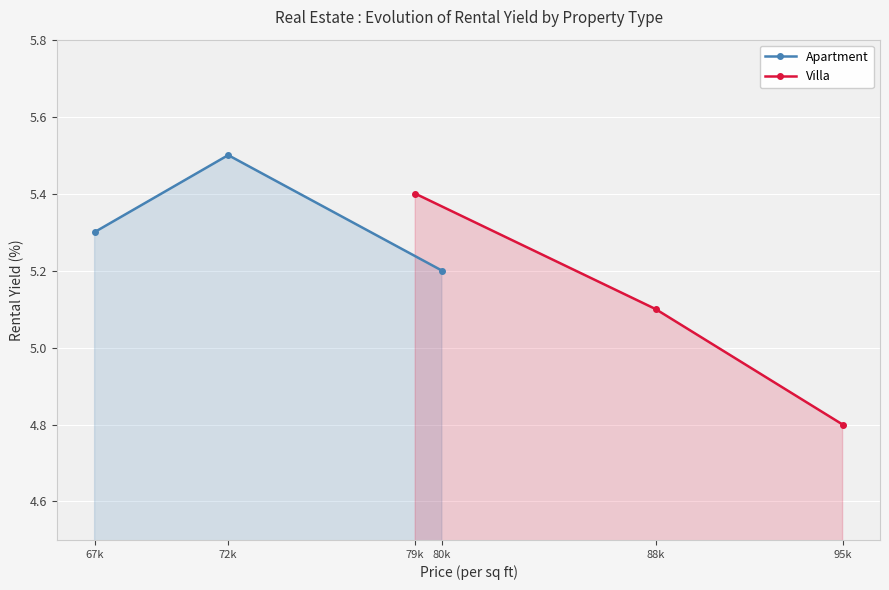

How many values in the Villa series exceed 5?

2